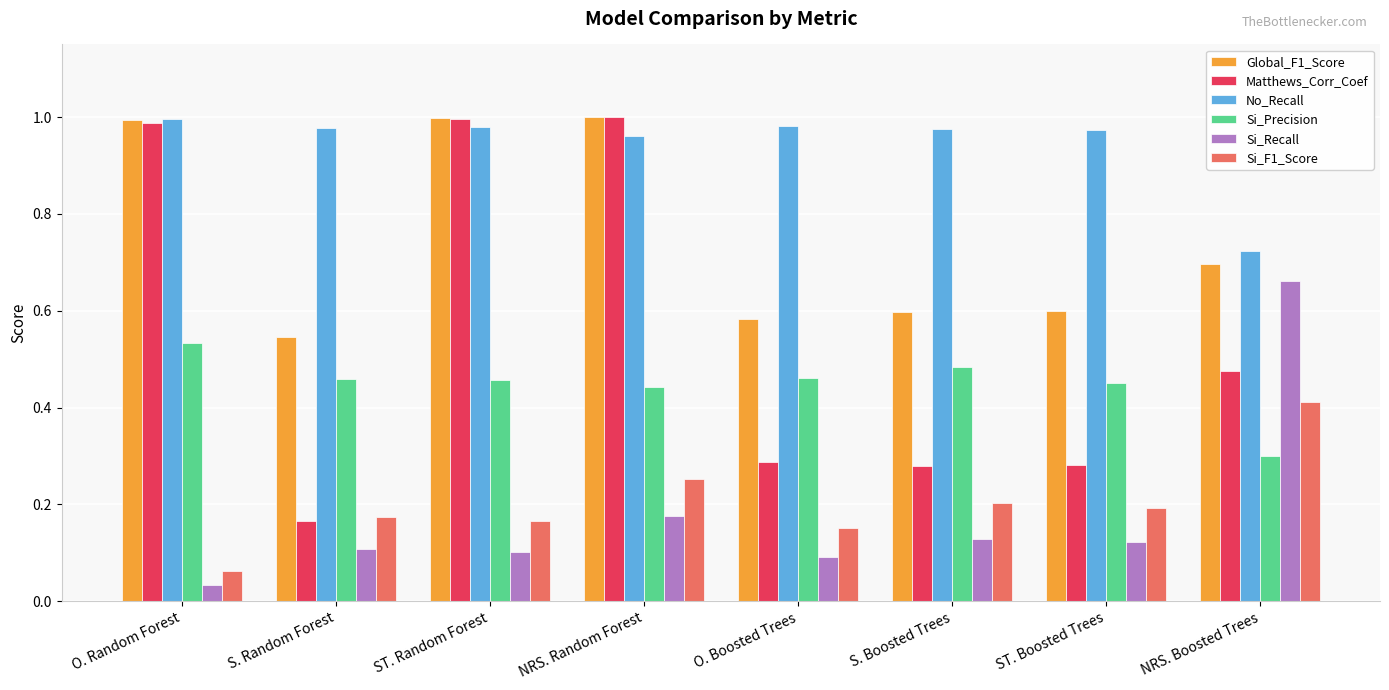

What is the label of the 1st bar from the left?

O. Random Forest